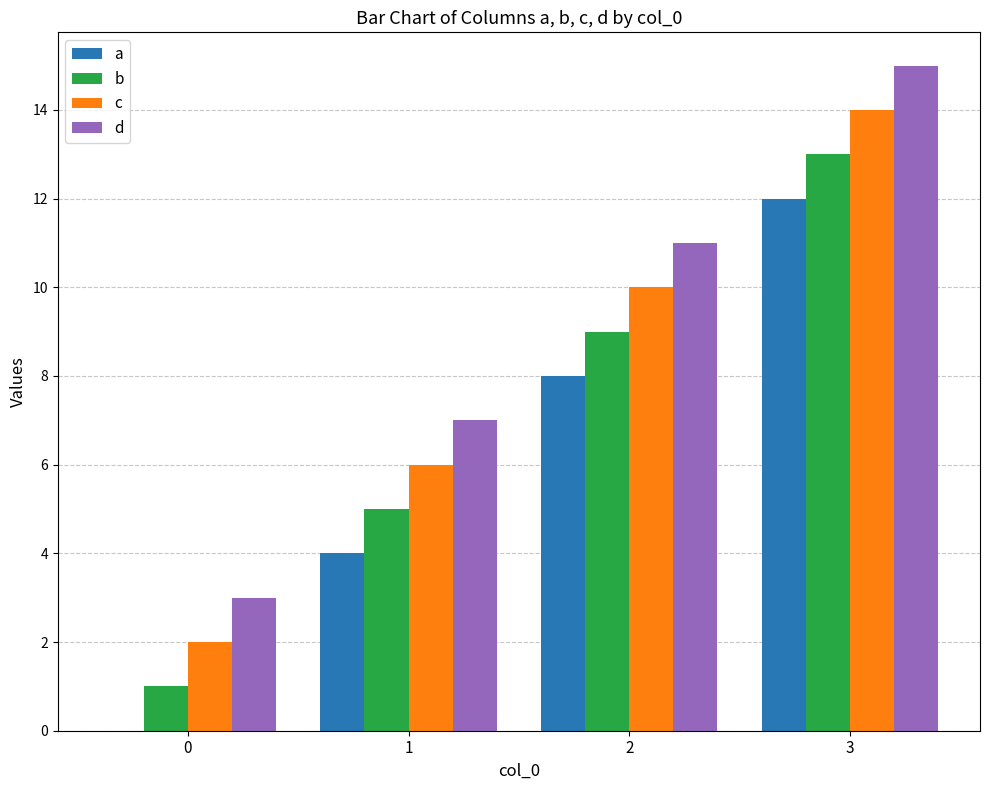

How many groups of bars are there?

4